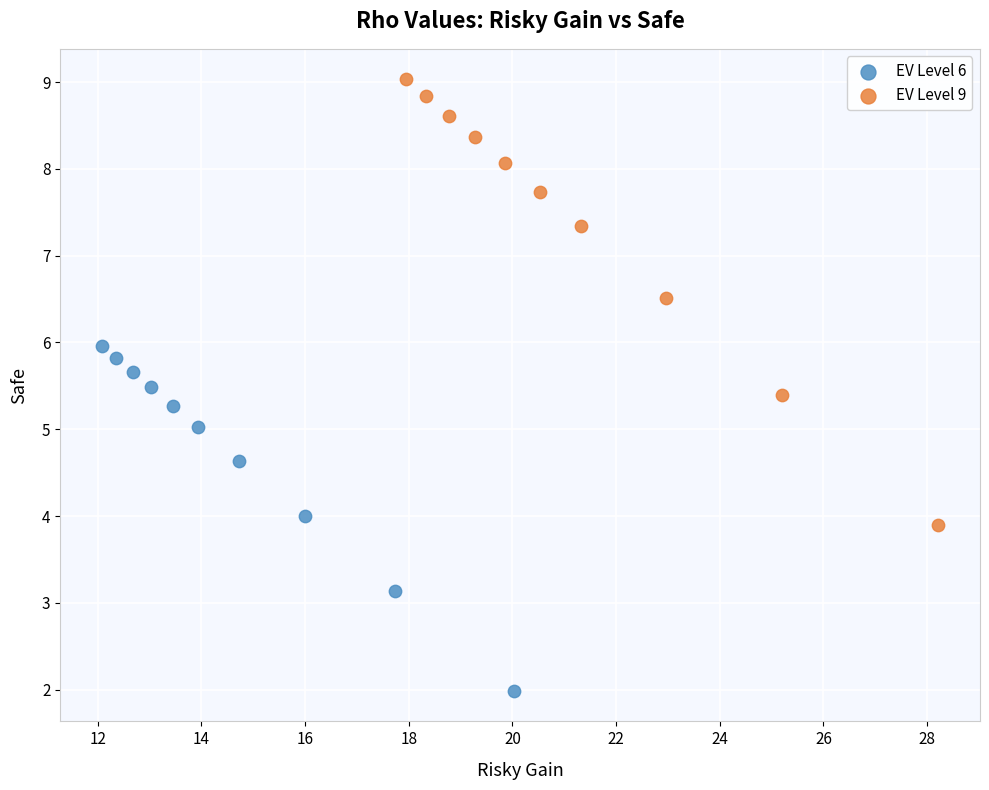

Which series contains the lowest Y value?

EV Level 6